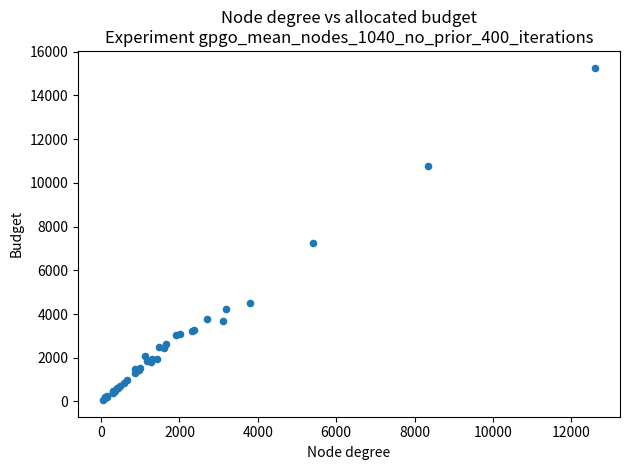

What Y value in the scatter plot is closest to 7669?

7270.7